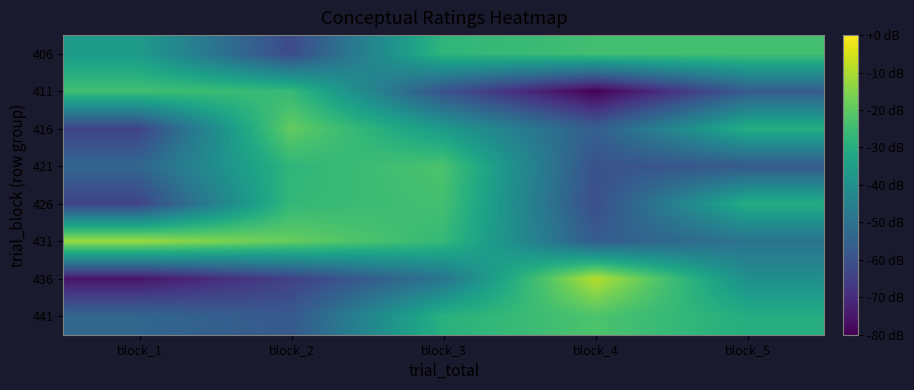

Reading left to right, list all the values displayed in this chart.

406: block_1=51.5	block_2=26.1	block_3=60.4	block_4=63.8	block_5=64.0
411: block_1=63.7	block_2=61.9	block_3=28.5	block_4=8.2	block_5=31.4
416: block_1=24.1	block_2=68.9	block_3=51.5	block_4=32.0	block_5=58.0
421: block_1=34.3	block_2=60.3	block_3=65.4	block_4=28.3	block_5=30.6
426: block_1=24.3	block_2=61.1	block_3=64.3	block_4=27.2	block_5=57.8
431: block_1=76.1	block_2=69.2	block_3=61.5	block_4=31.2	block_5=38.6
436: block_1=12.7	block_2=23.4	block_3=38.9	block_4=79.2	block_5=47.6
441: block_1=34.3	block_2=30.2	block_3=58.7	block_4=65.5	block_5=57.8